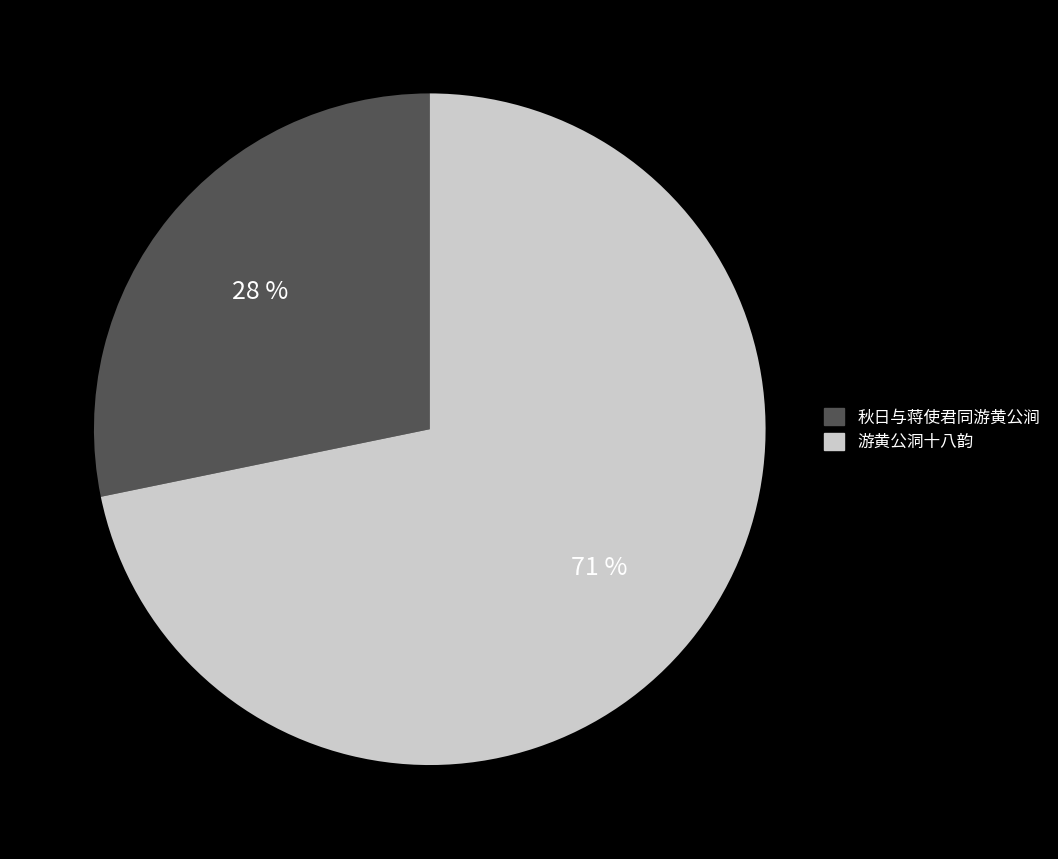

True or false: 秋日与蒋使君同游黄公涧 accounts for 28% of the total.

True